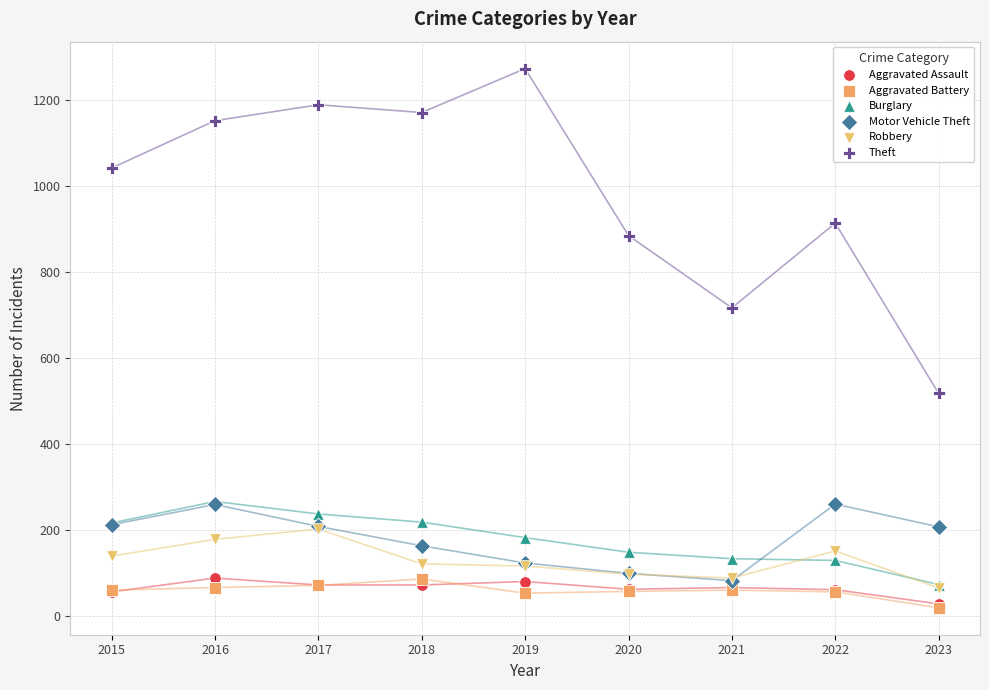

Which series contains the highest Y value?

Theft